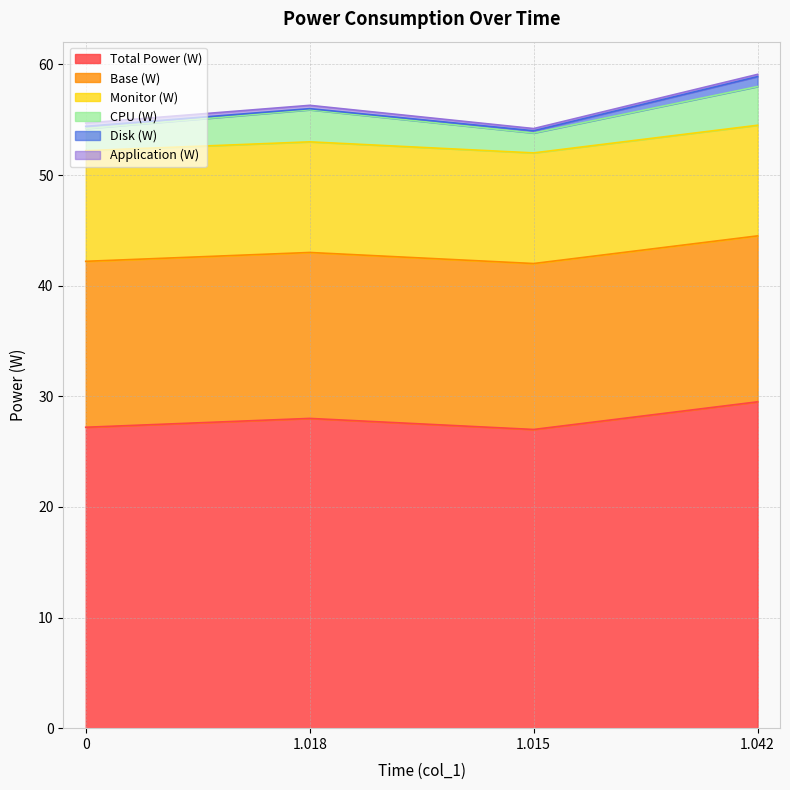

What is the sum of the Total Power (W) values at 1.042 and 1.018?

57.5